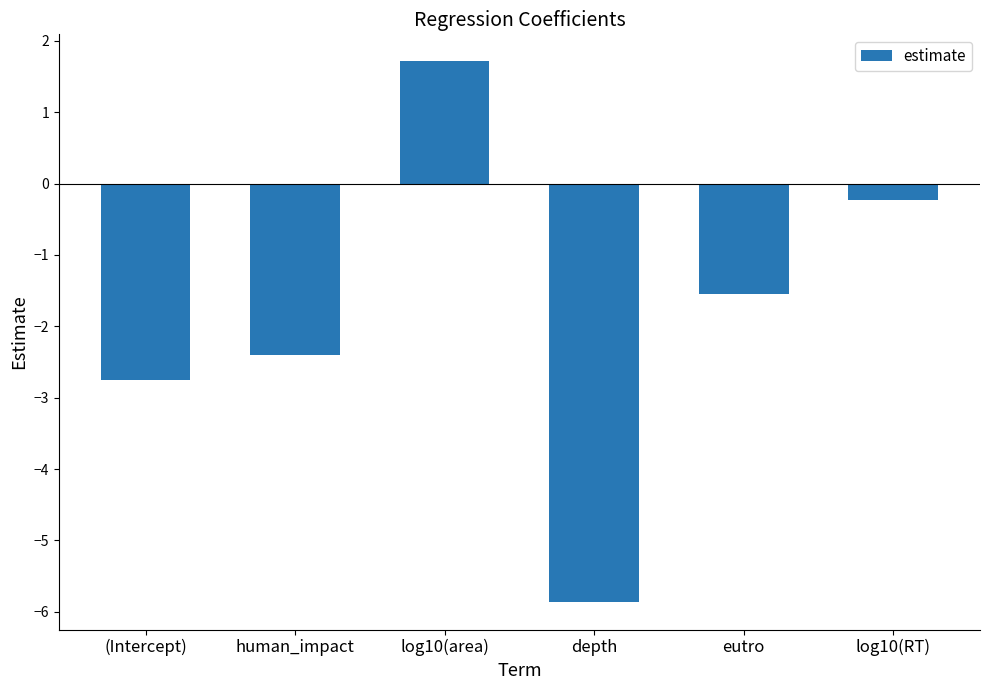

What is the difference between the maximum and minimum values?

7.6